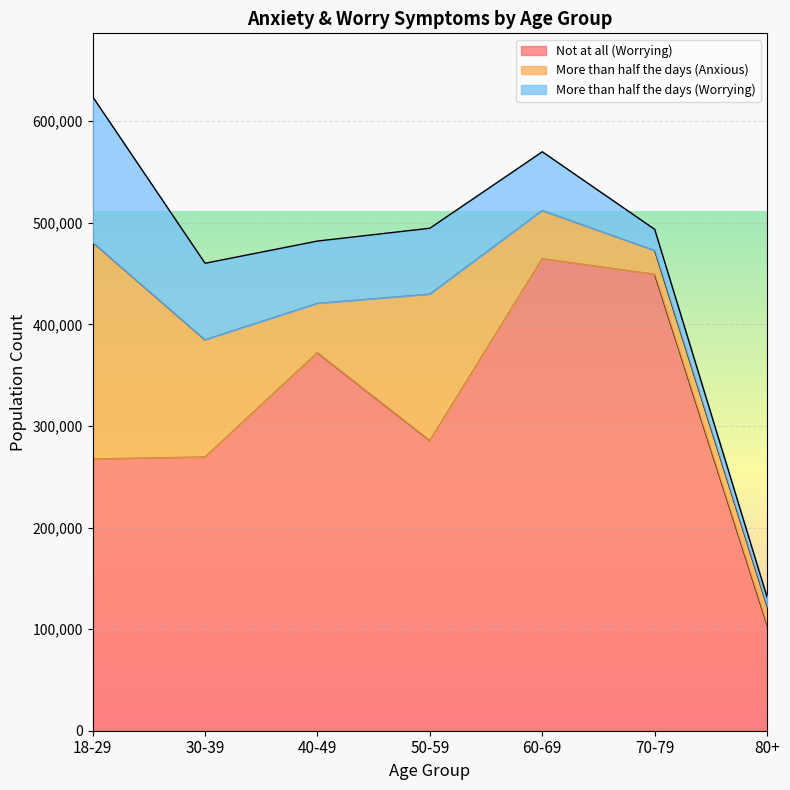

What is the average value of the More than half the days (Worrying) series?

61794